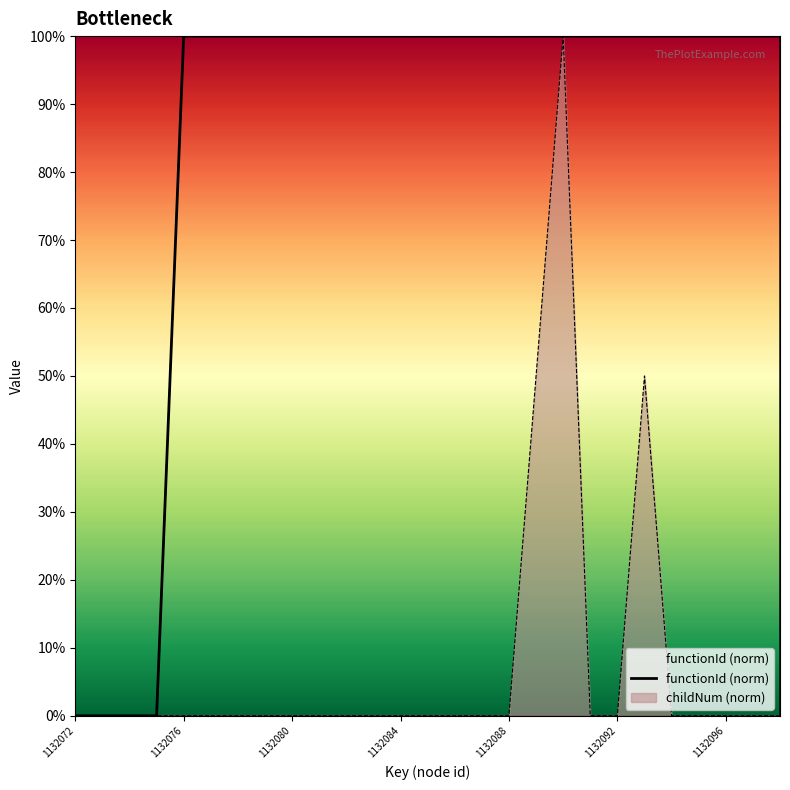

Is it true that the value at 17 is 100?

True